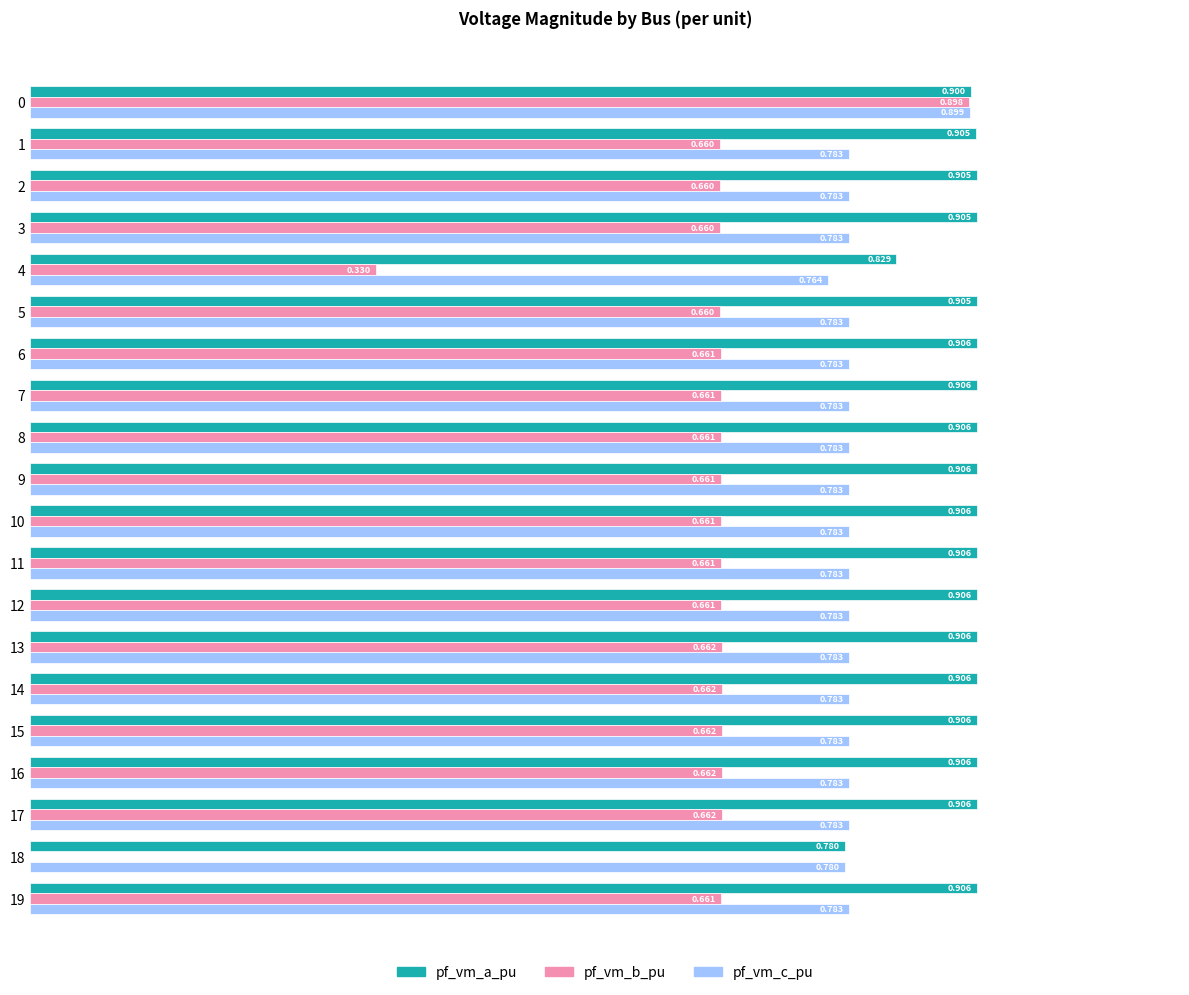

Between 11 and 17, which series saw the biggest shift?

pf_vm_b_pu